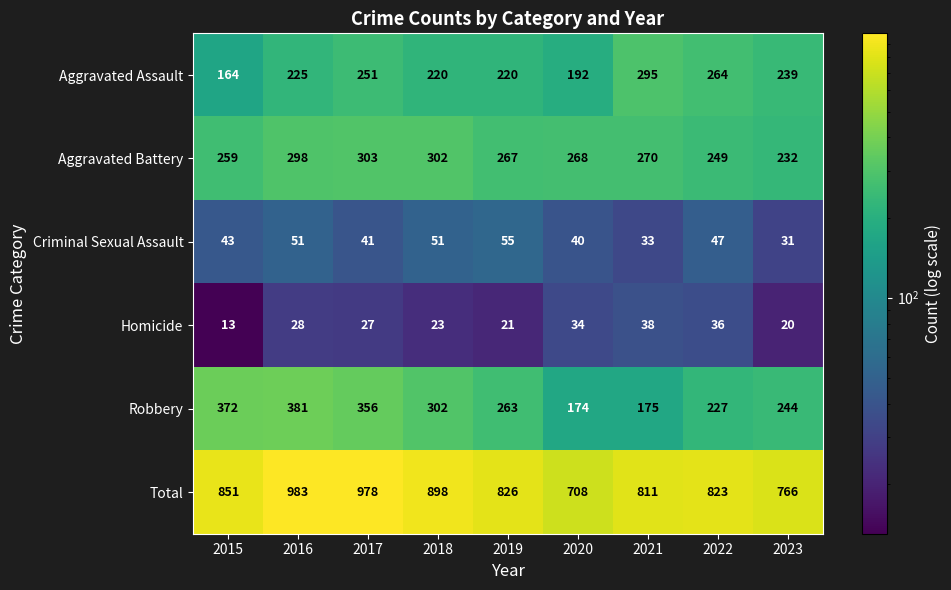

What is the sum of the Criminal Sexual Assault values at 2019 and 2018?

106